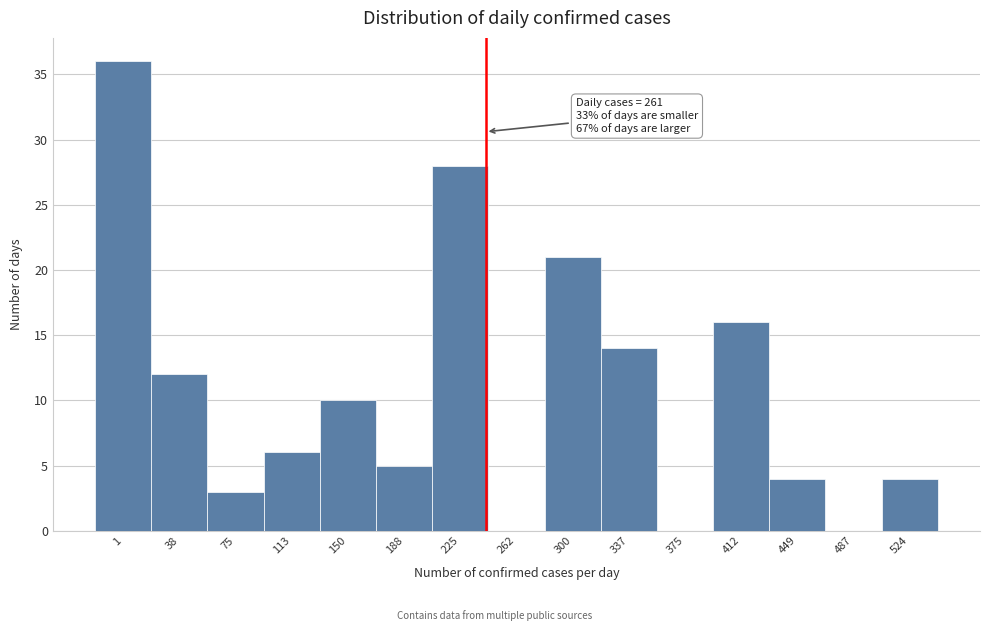

Reading left to right, extract all data points from this chart.

1=36	38=12	75=3	113=6	150=10	188=5	225=28	262=0	300=21	337=14	375=0	412=16	449=4	487=0	524=4